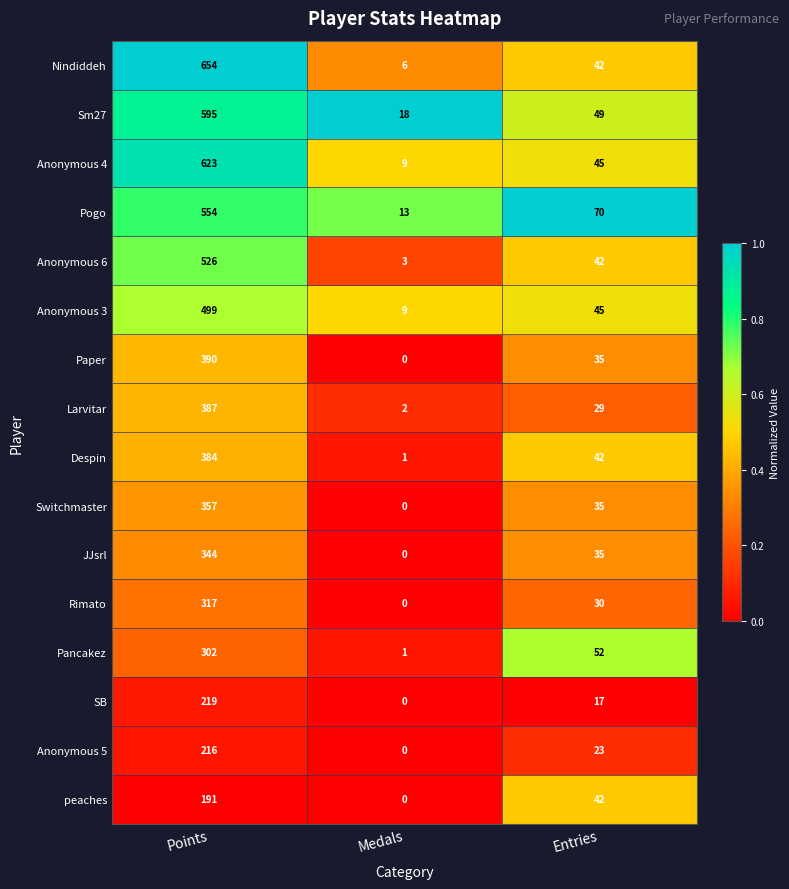

Read the Pogo value at Points.

554